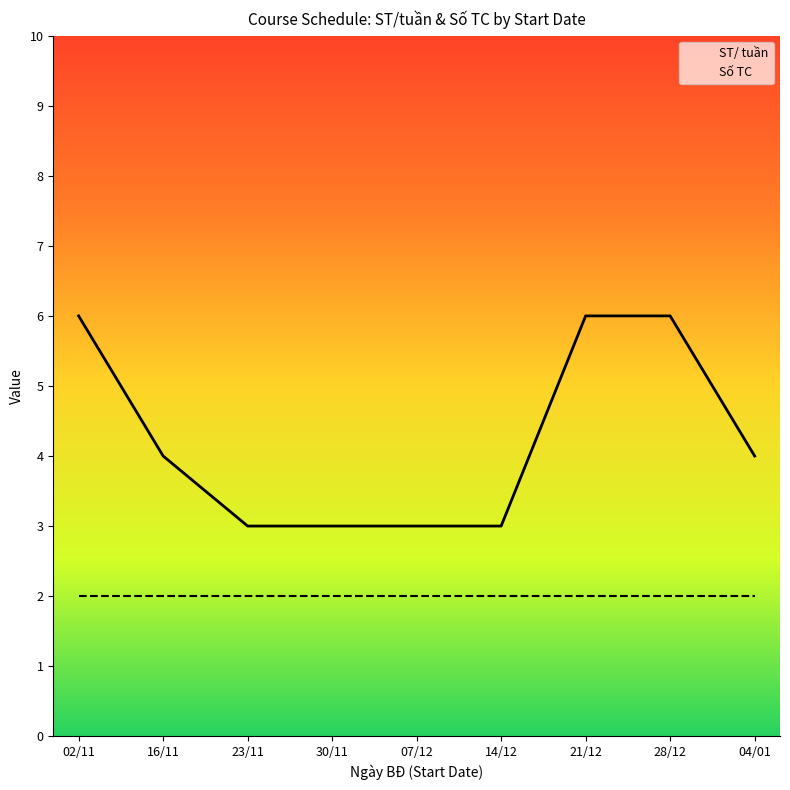

What position from the right is 16/11?

8